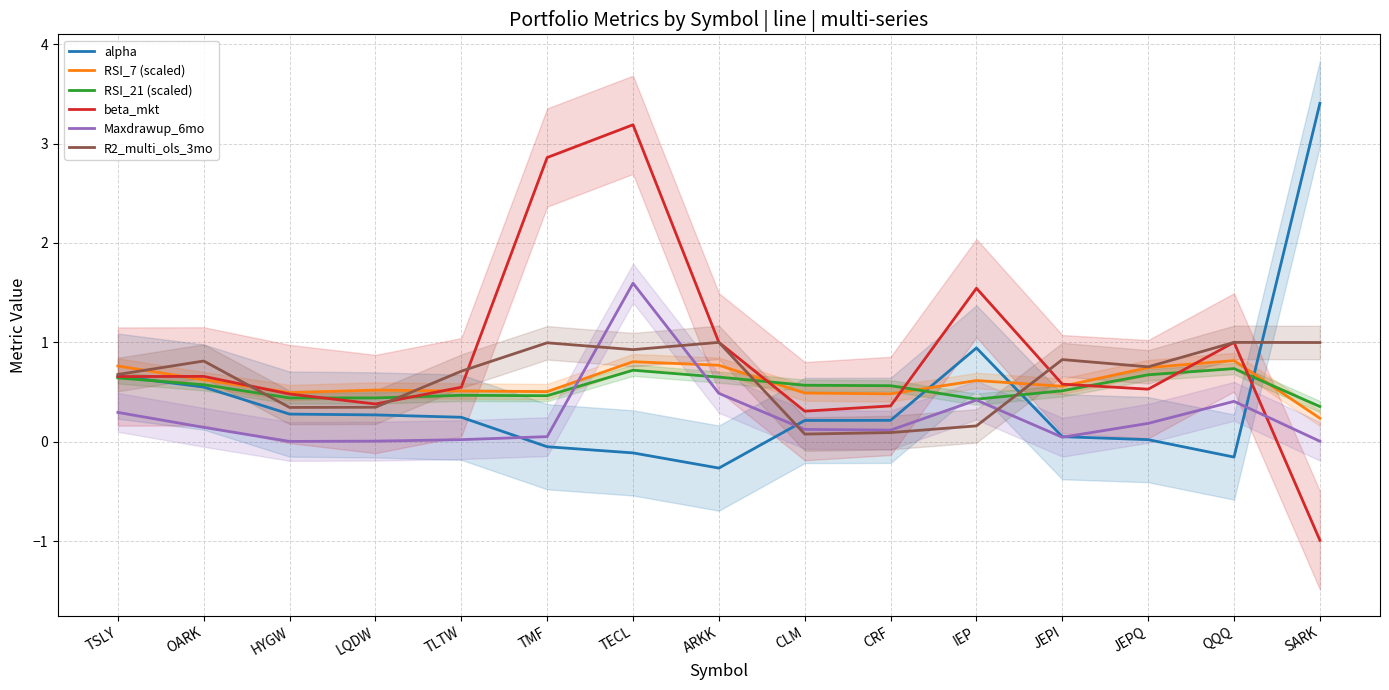

At how many categories does at least one series exceed 0?

15